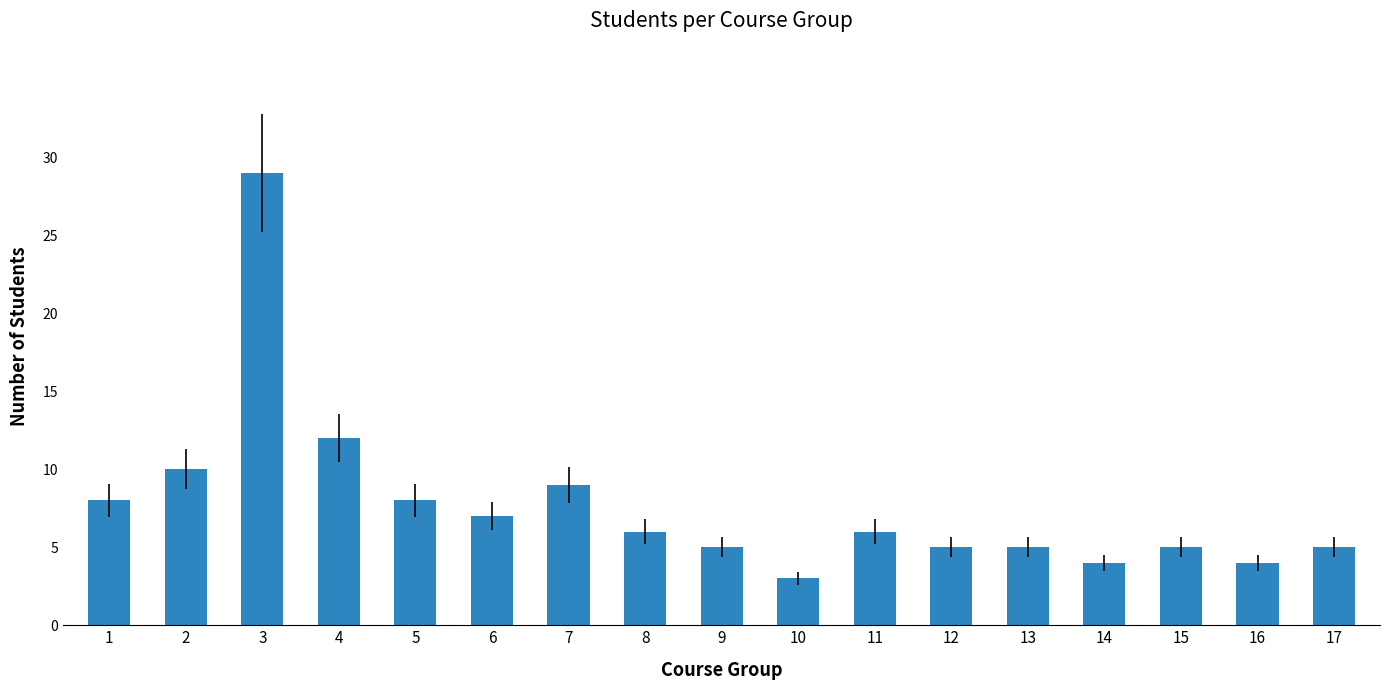

Between 13 and 6, which is larger?

6